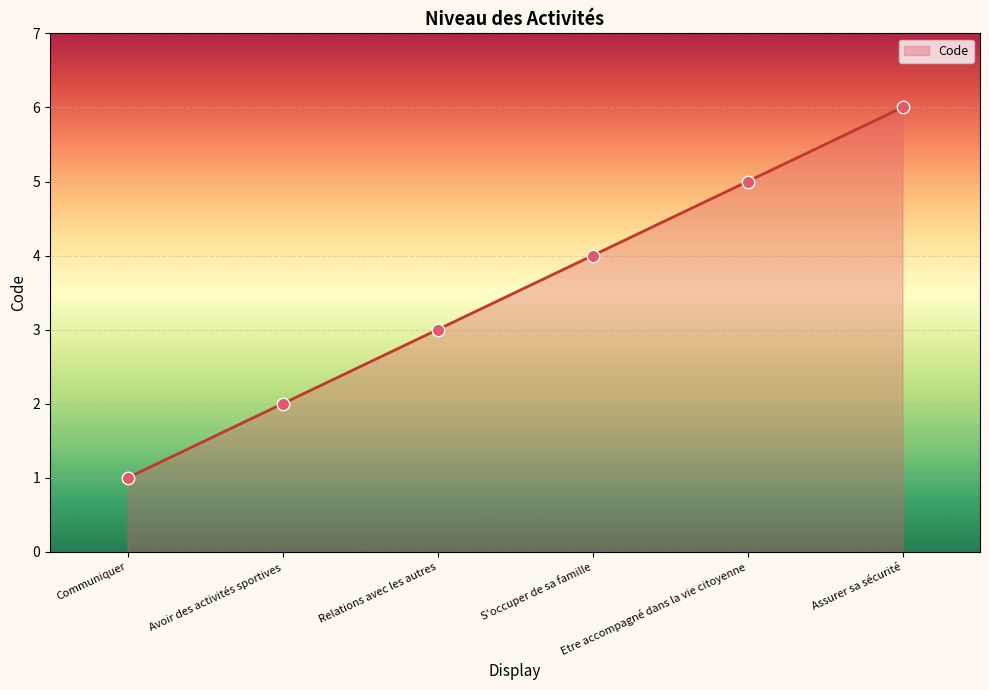

Between Etre accompagné dans la vie citoyenne and Communiquer, which is larger?

Etre accompagné dans la vie citoyenne